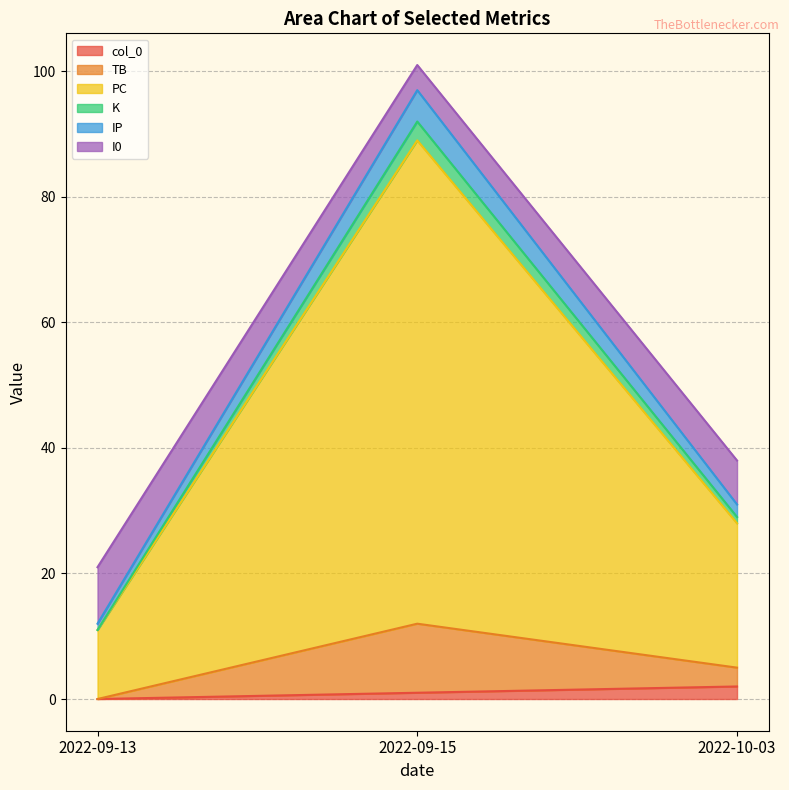

Is it true that col_0 equals 0 at 2022-09-15?

False